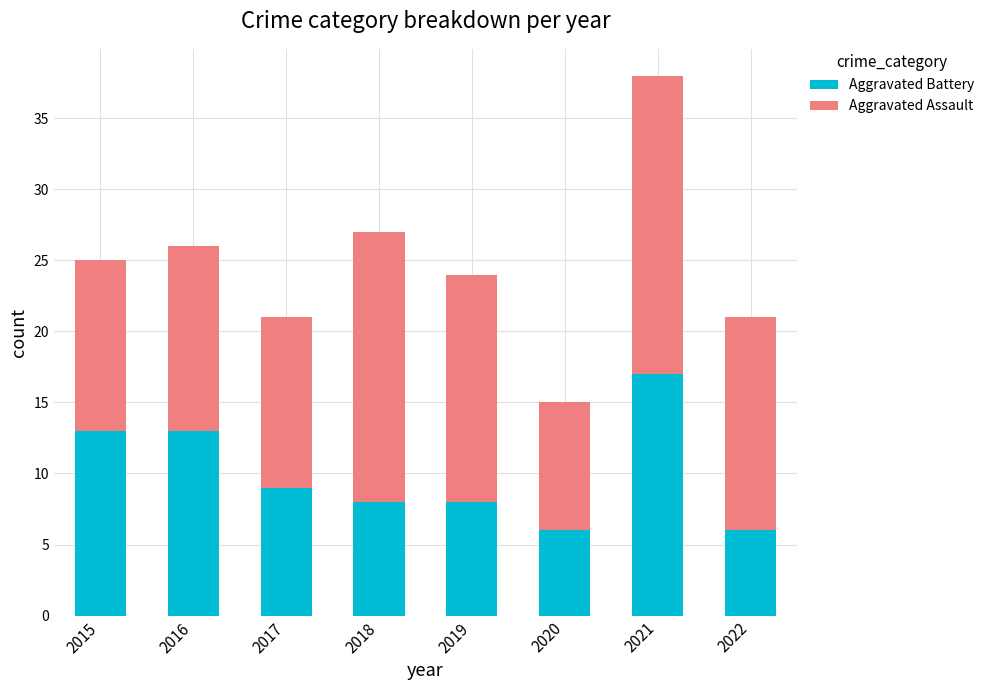

What are all the series names shown in the legend?

Aggravated Battery, Aggravated Assault